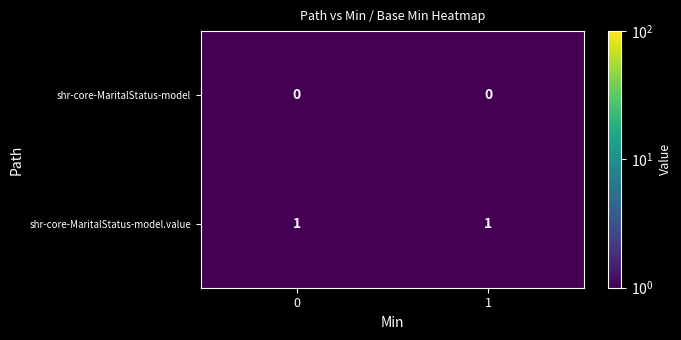

Is the value of shr-core-MaritalStatus-model at 1 greater than the value of shr-core-MaritalStatus-model.value at 0?

No